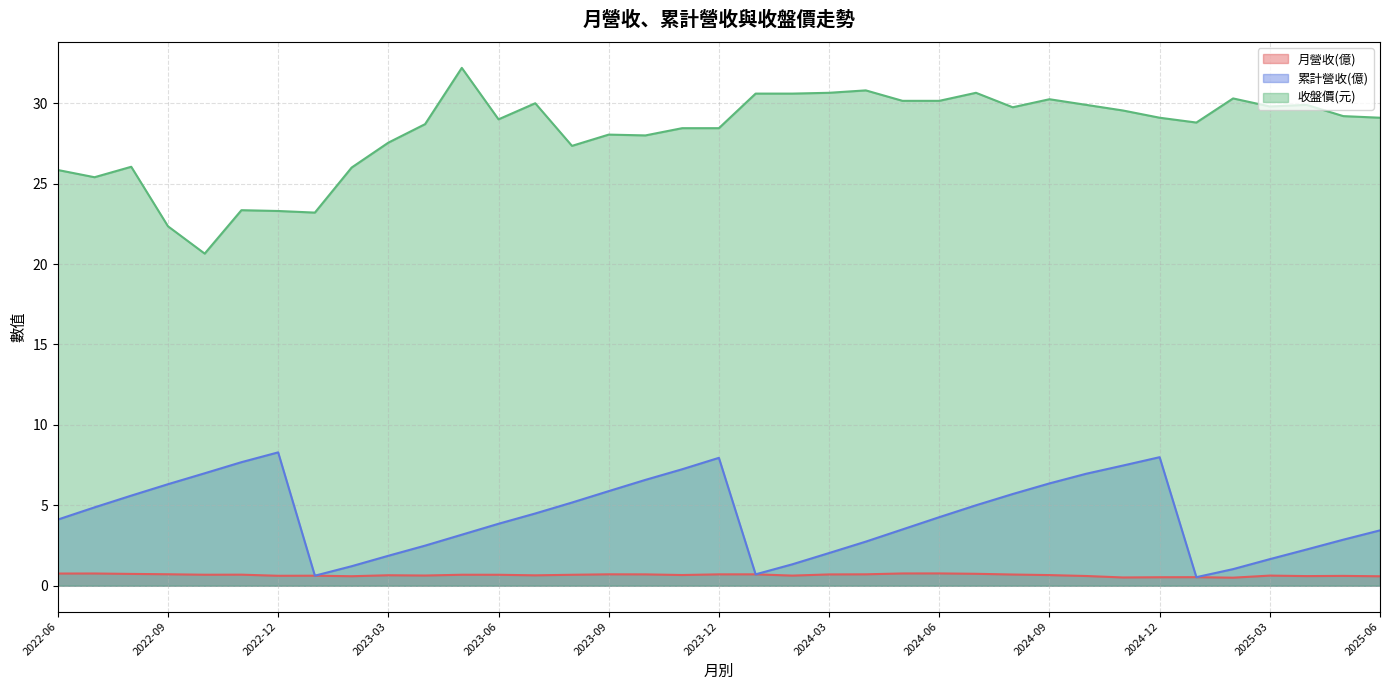

What is the average value of the 月營收(億) series?

0.7